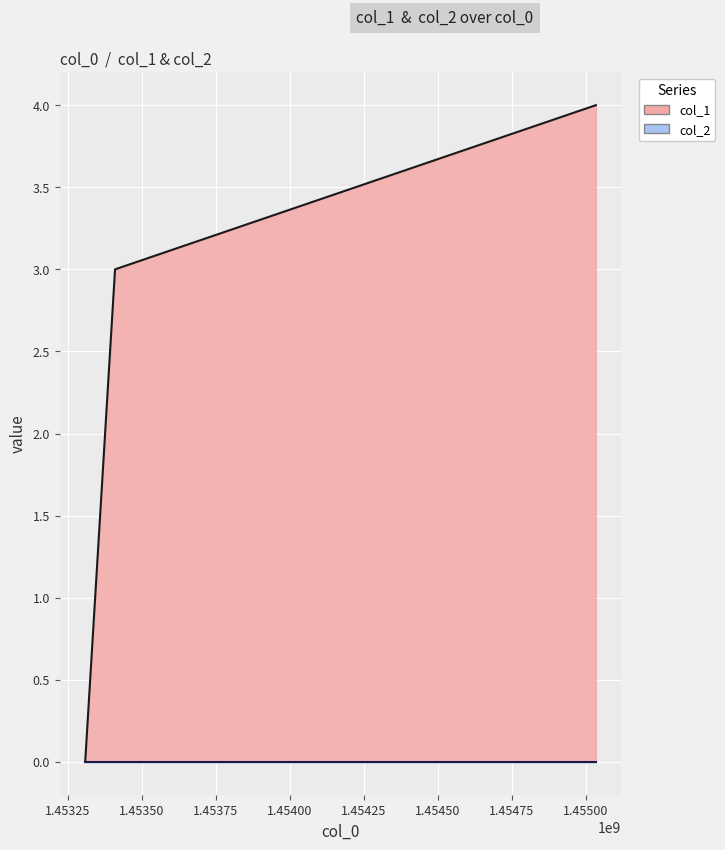

True or false: the data shows 3 at 1453410297.

True